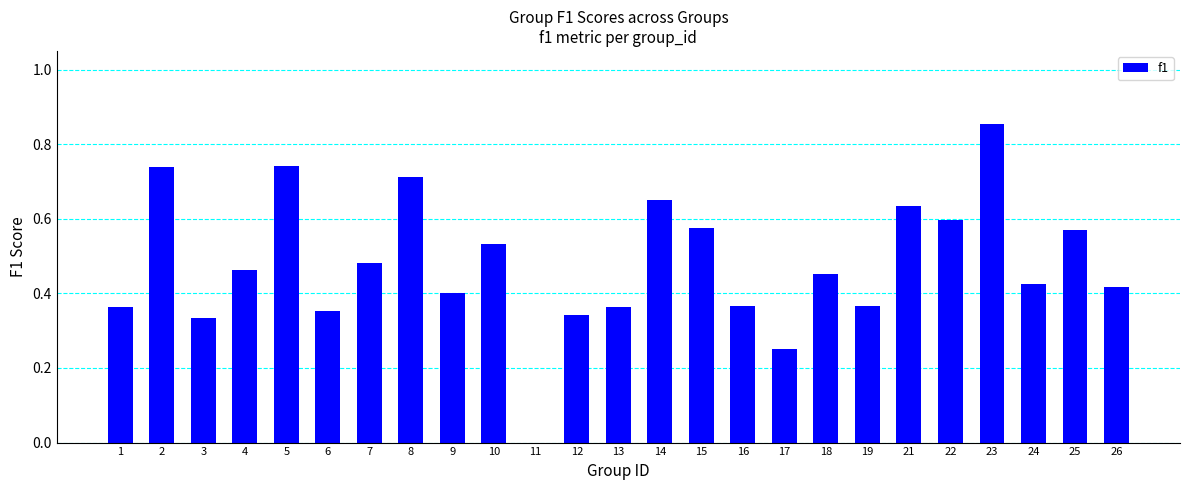

Does the chart contain stacked bars?

No